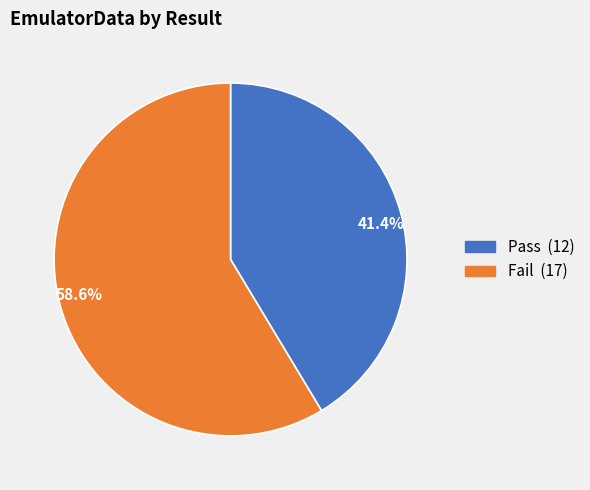

Which has a higher value, 41.4% or 58.6%?

58.6%